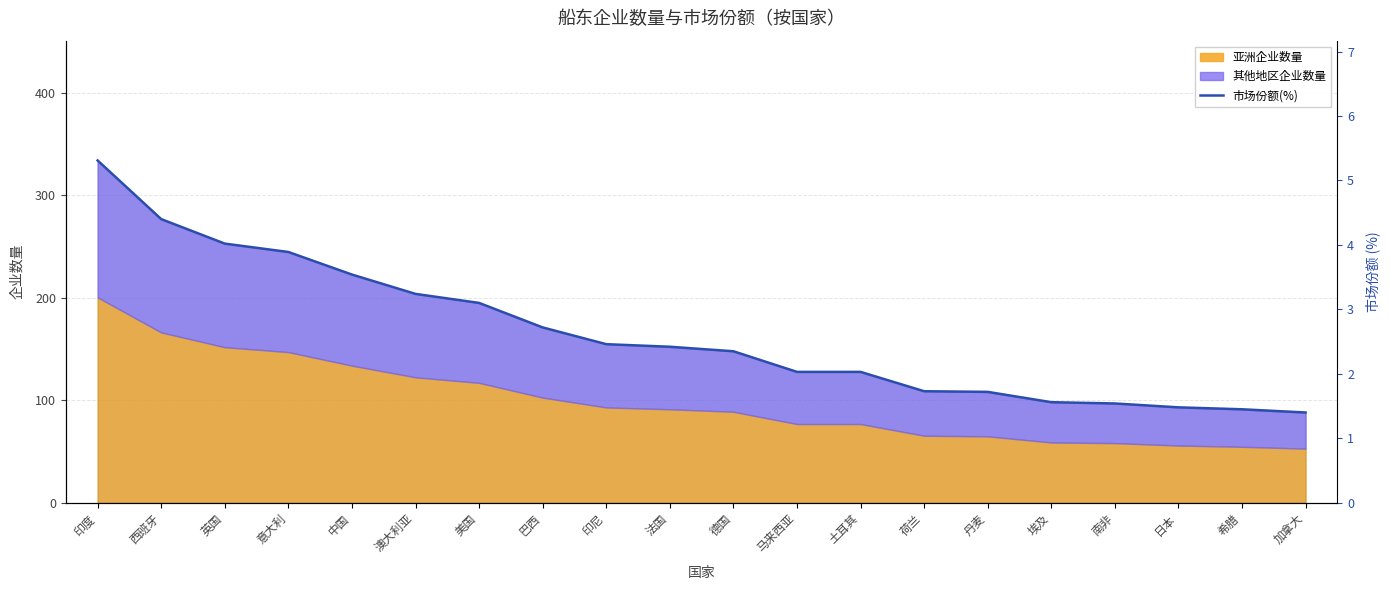

What is the difference between the values at 中国 and 西班牙?

0.9